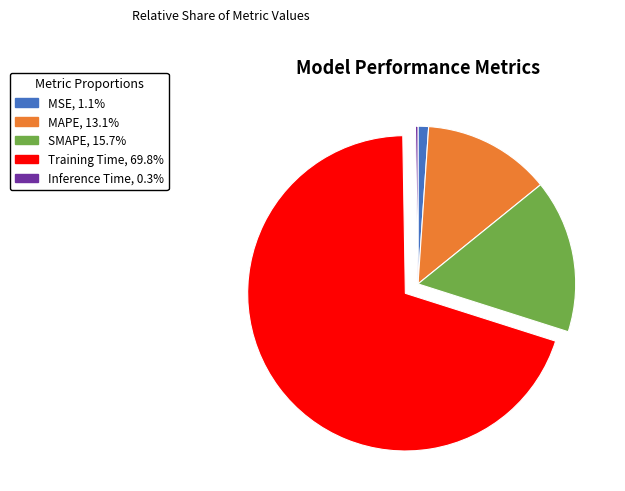

What is the ratio of the value at MAPE to the value at Training Time?

0.2